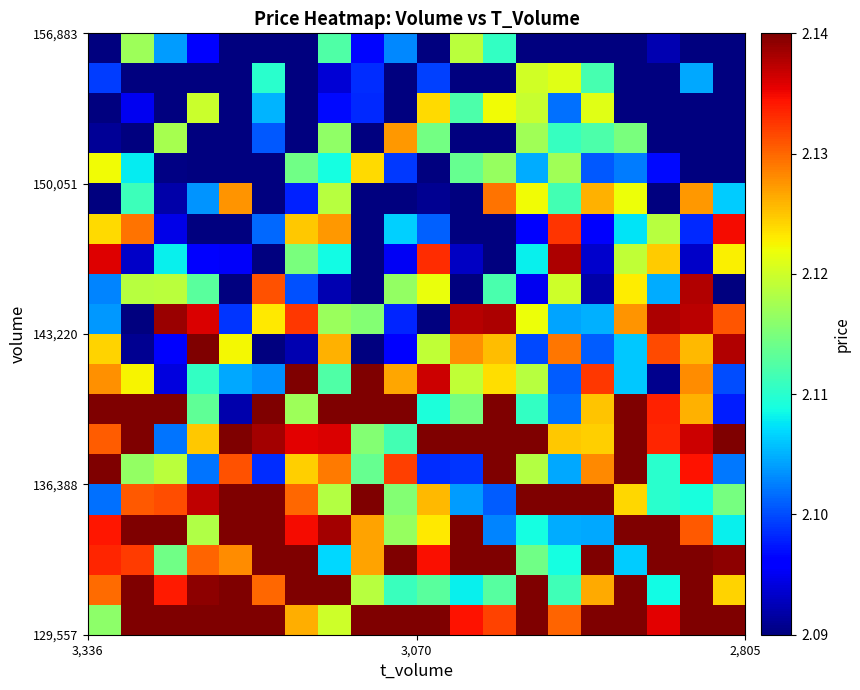

At how many categories does at least one series exceed 2?

20